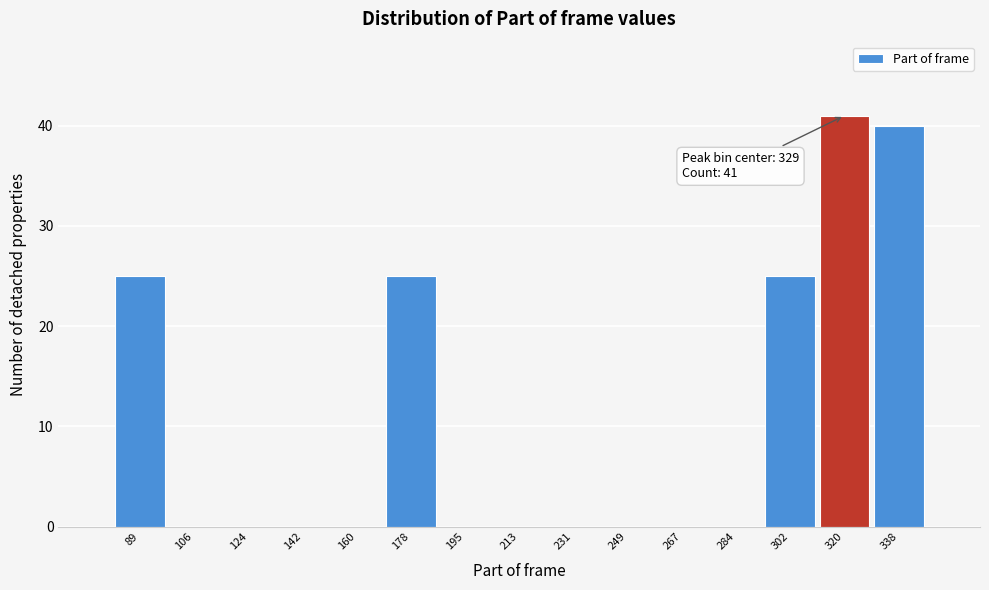

Reading left to right, extract all data points from this chart.

89=25	106=0	124=0	142=0	160=0	178=25	195=0	213=0	231=0	249=0	267=0	284=0	302=25	320=41	338=40